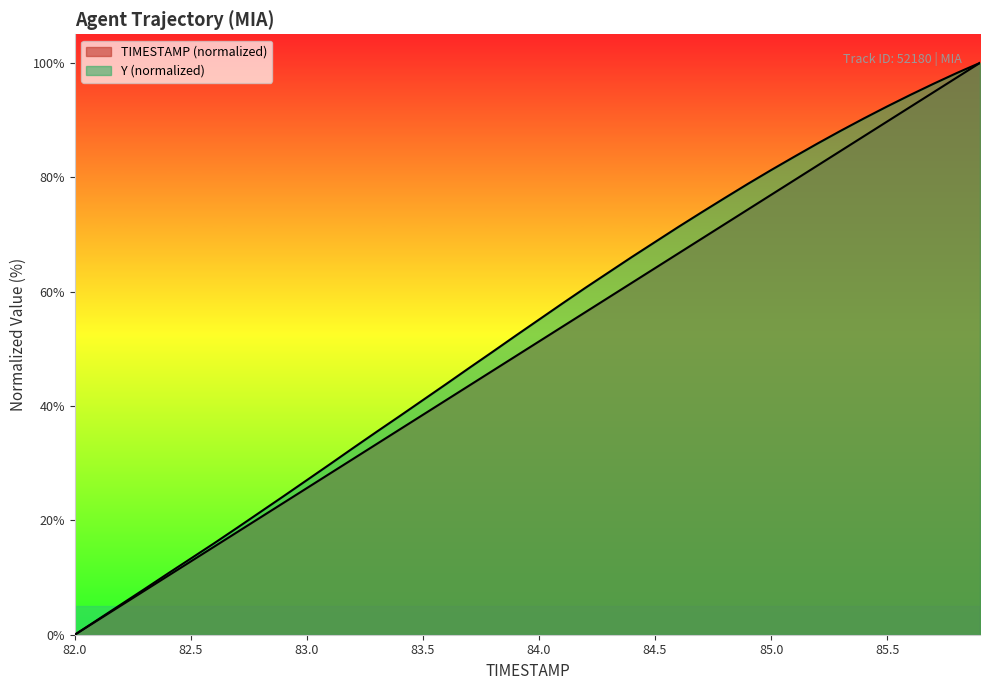

Rank the categories by TIMESTAMP value from highest to lowest.

85.9, 85.8, 85.7, 85.6, 85.5, 85.4, 85.3, 85.2, 85.1, 85.0, 84.9, 84.8, 84.7, 84.6, 84.5, 84.4, 84.3, 84.2, 84.1, 84.0, 83.9, 83.8, 83.7, 83.6, 83.5, 83.4, 83.3, 83.2, 83.1, 83.0, 82.9, 82.8, 82.7, 82.6, 82.5, 82.4, 82.3, 82.2, 82.1, 82.0